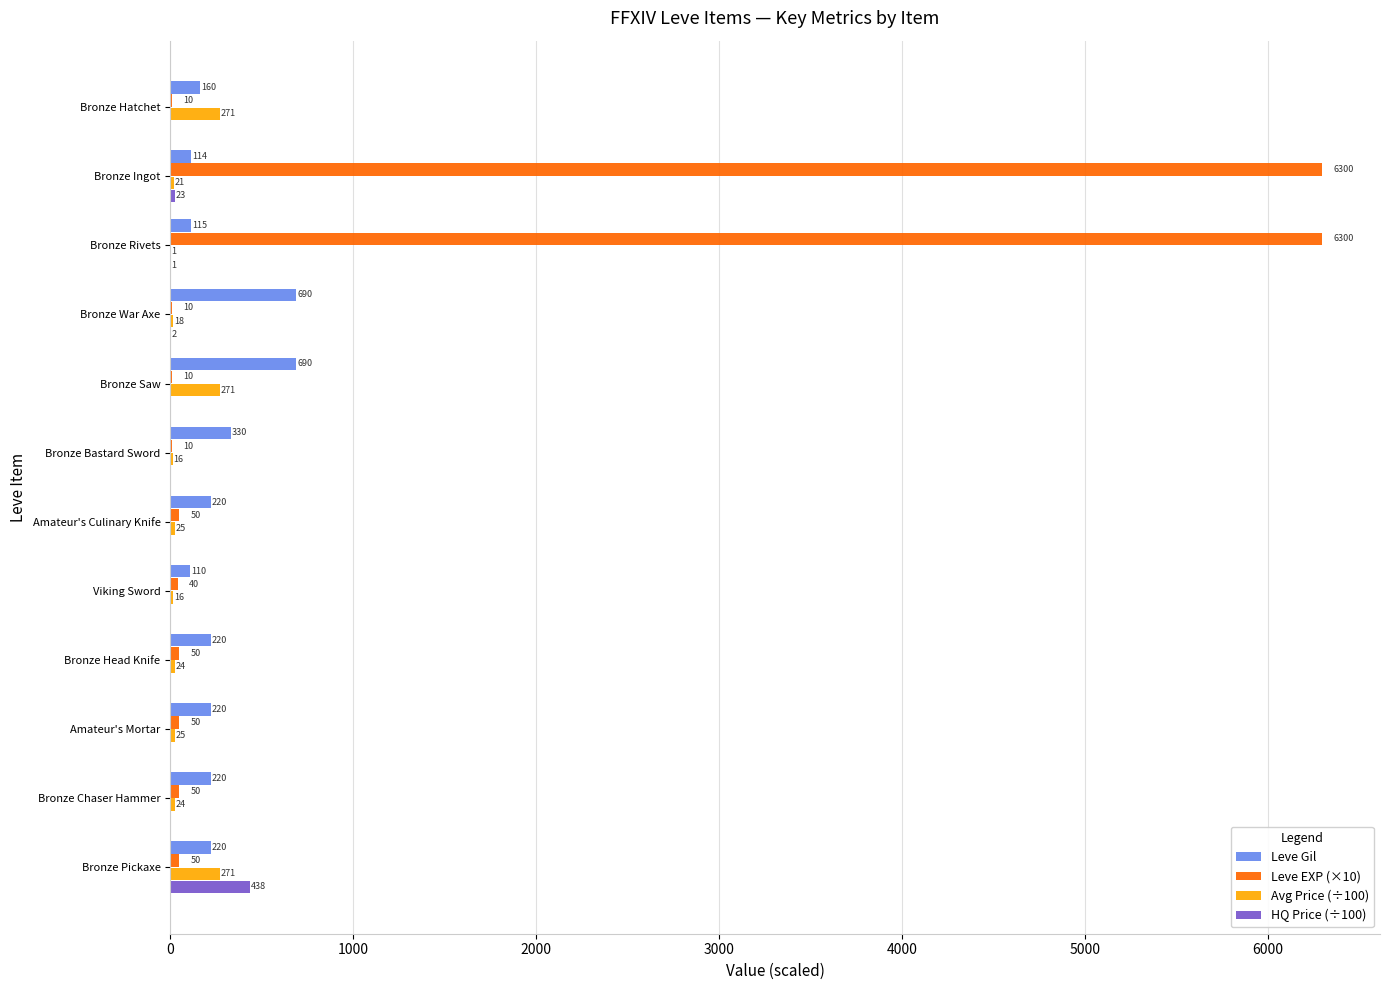

The value of HQ Price (÷100) at Amateur's Culinary Knife is 233.8. True or false?

False